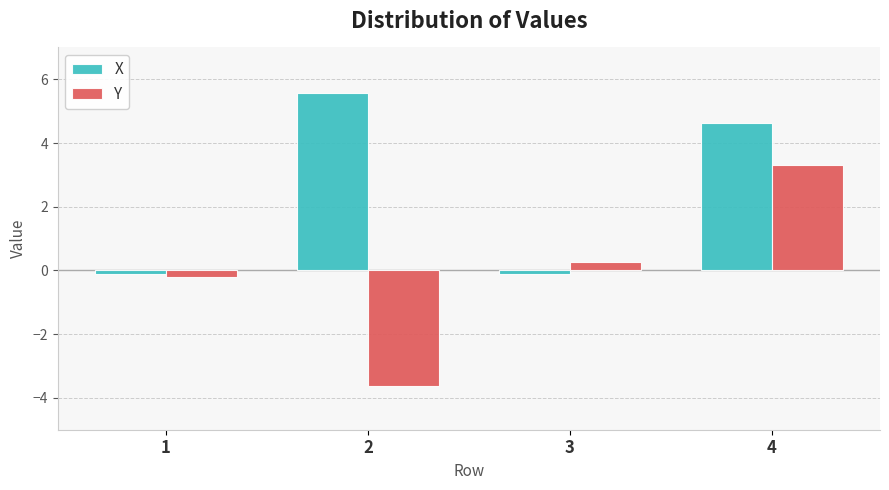

How many bars are there in total?

8